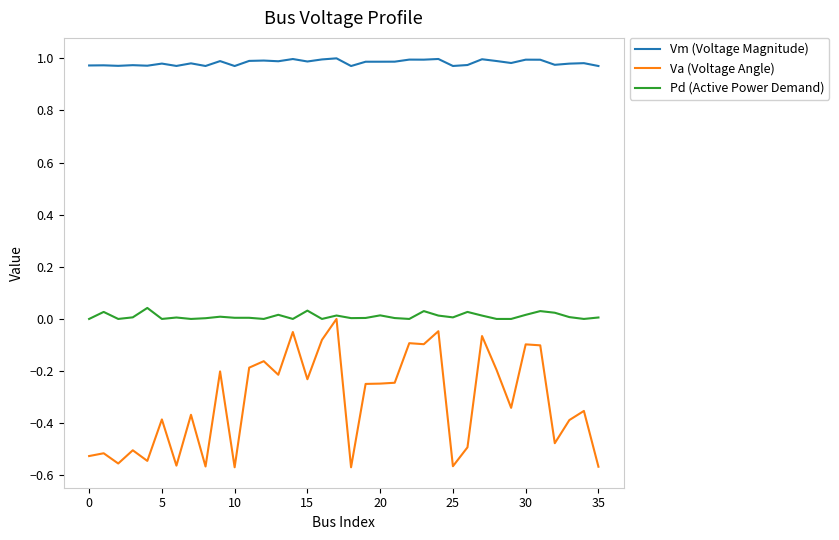

Which series has the largest range (max minus min)?

Va (Voltage Angle)